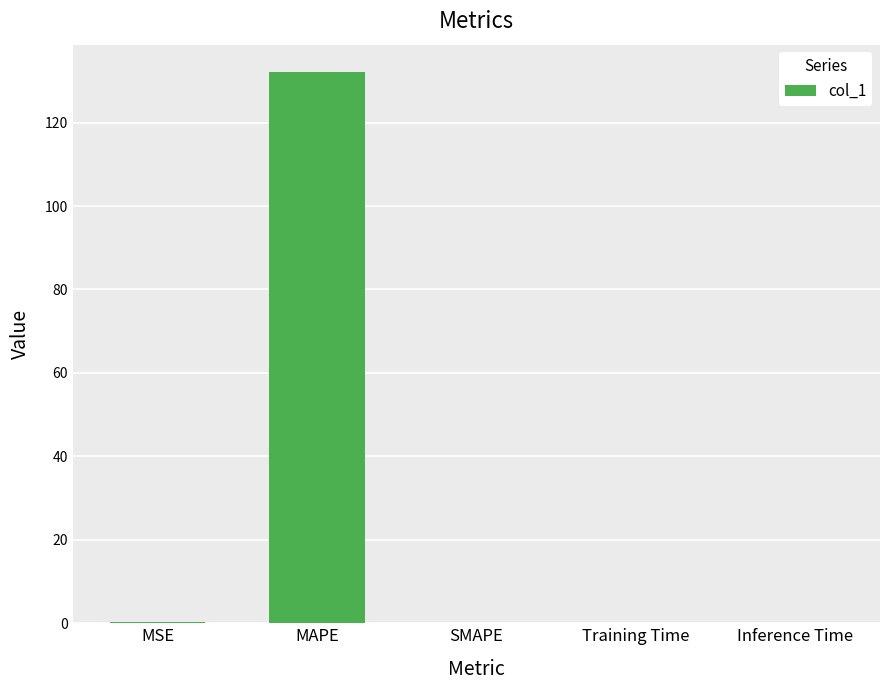

What is the sum of all values?

132.4